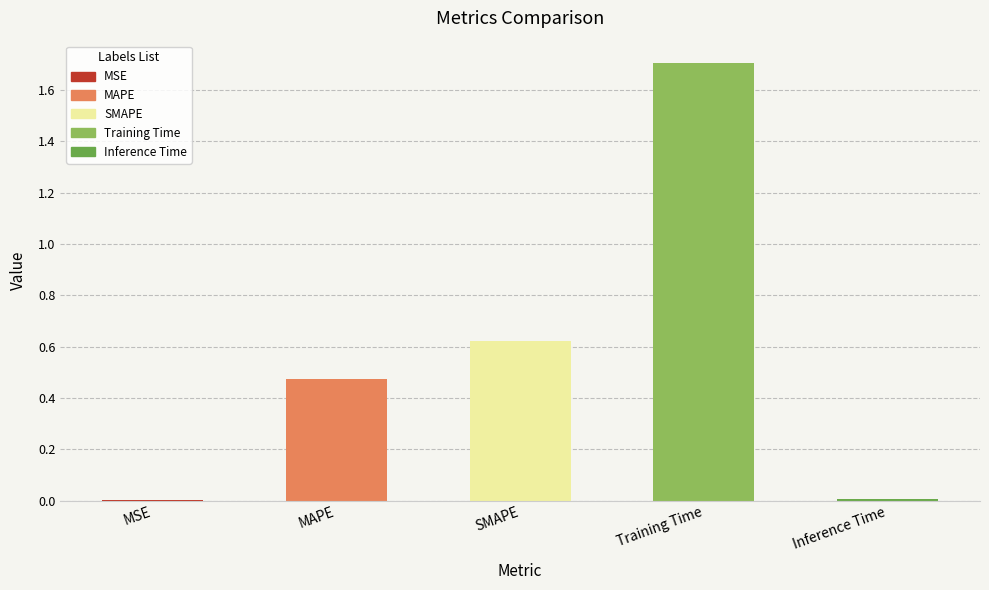

True or false: the data shows 0.0 at Inference Time.

True